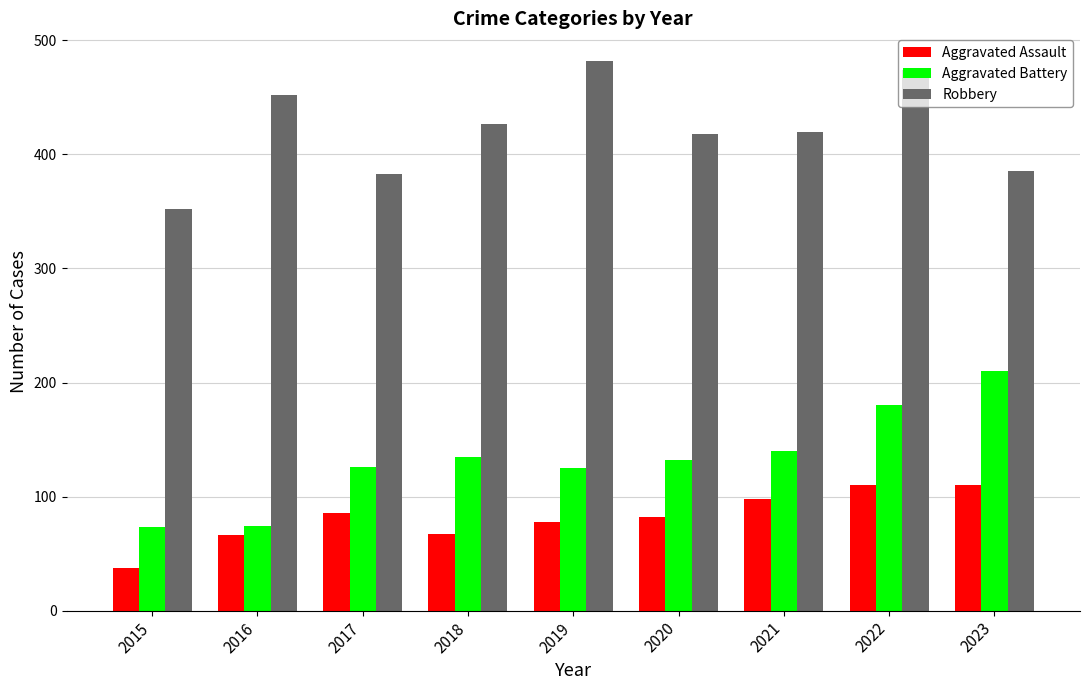

How many groups of bars are there?

9